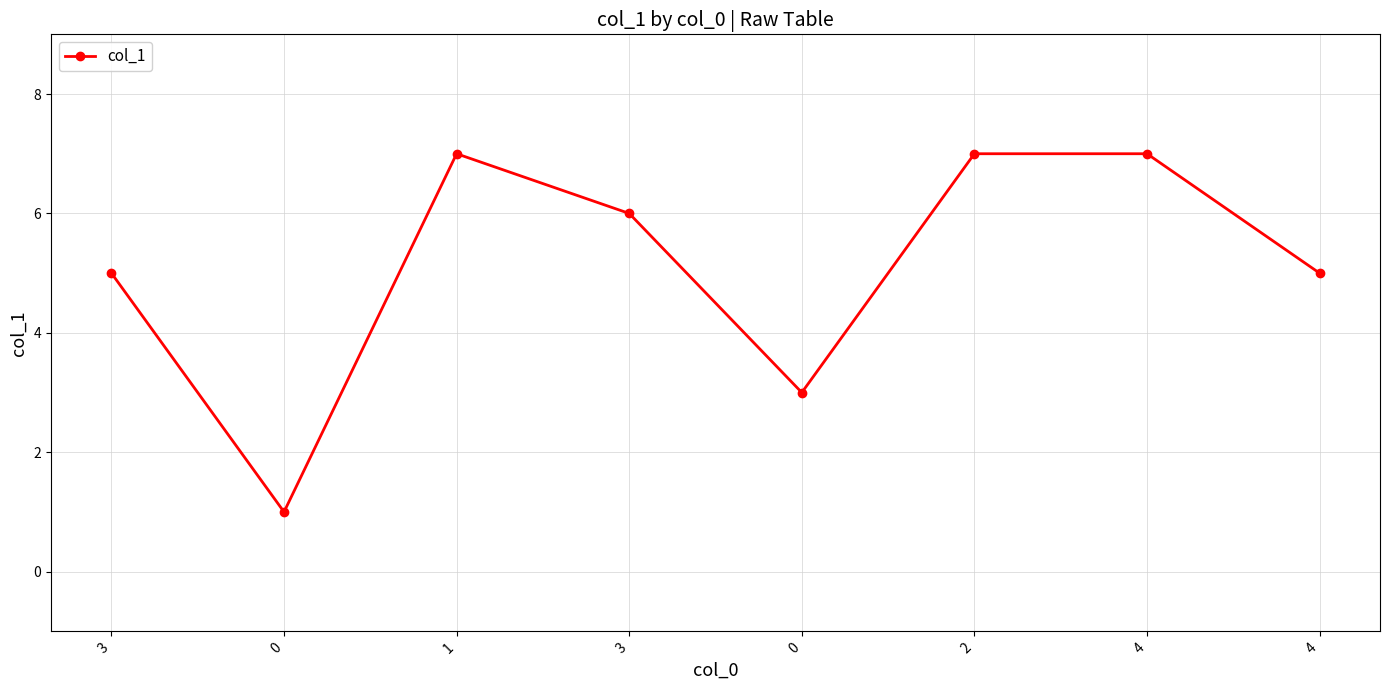

How many points are lower than both their immediate neighbors (excluding endpoints)?

2